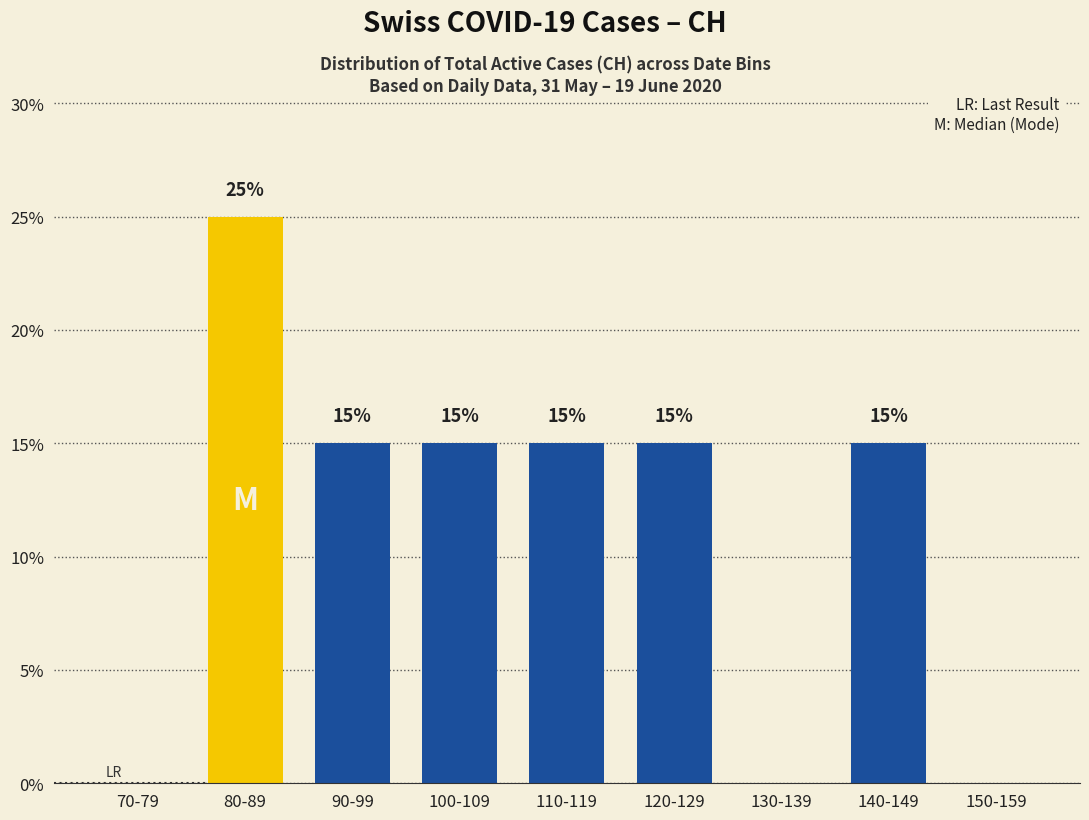

What is the sum of the values at 120-129 and 110-119?

30